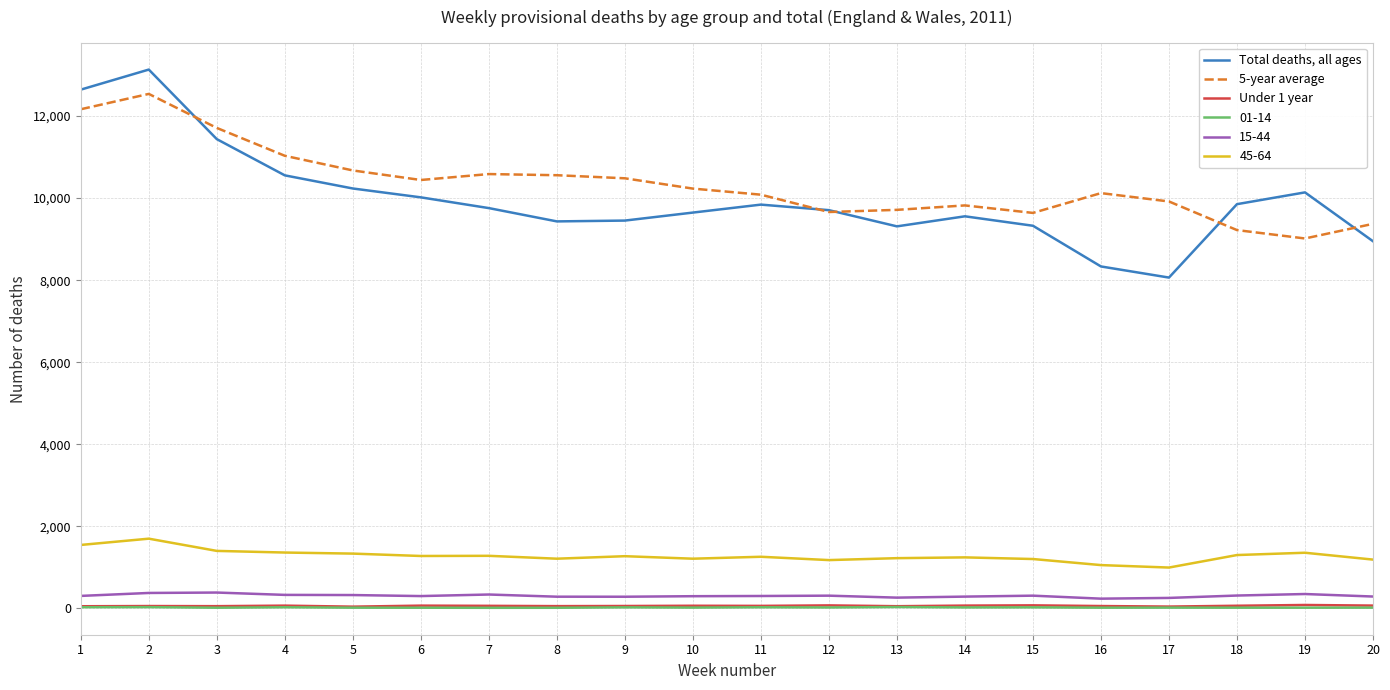

Is the value of 45-64 at 4 greater than the value of 5-year average at 5?

No